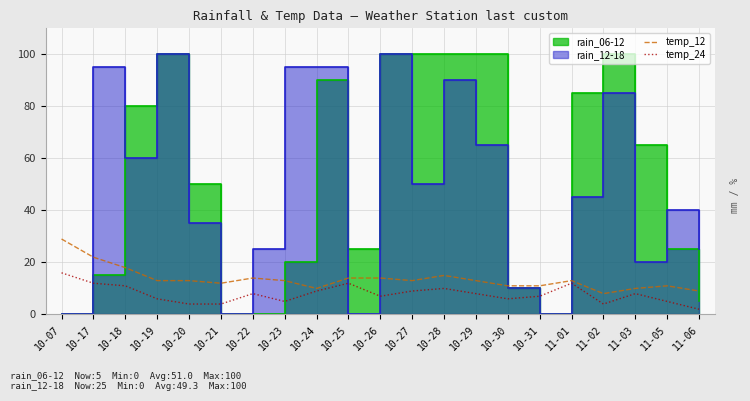

How many values in the temp_24 series are below 8?

10